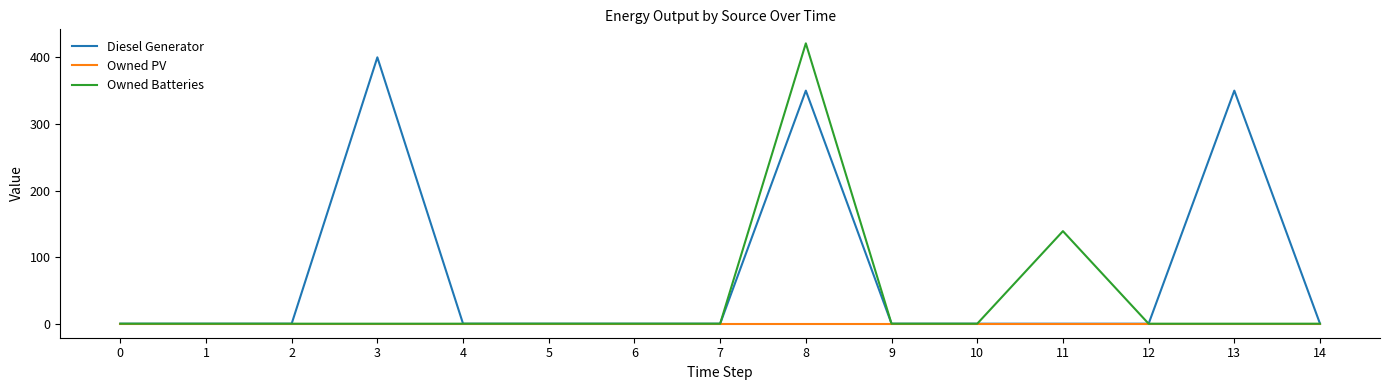

Between 5 and 11, which series saw the biggest shift?

Owned Batteries